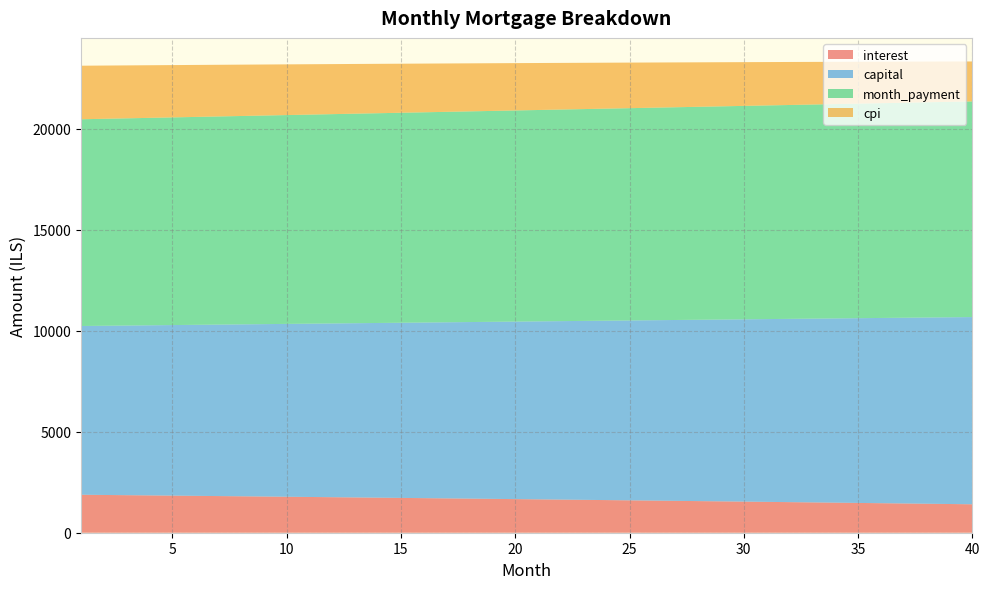

Reading left to right, transcribe all the data shown in this chart.

interest: 1=1880.0	2=1869.3	3=1858.5	4=1847.7	5=1836.8	6=1825.8	7=1814.8	8=1803.6	9=1792.5	10=1781.2	11=1769.8	12=1758.4	13=1746.9	14=1735.4	15=1723.8	16=1712.0	17=1700.3	18=1688.4	19=1676.5	20=1664.5	21=1652.4	22=1640.2	23=1628.0	24=1615.7	25=1603.3	26=1590.8	27=1578.2	28=1565.6	29=1552.9	30=1540.1	31=1527.3	32=1514.3	33=1501.3	34=1488.2	35=1475.0	36=1461.8	37=1448.4	38=1435.0	39=1421.5	40=1407.9
capital: 1=8355.6	2=8377.8	3=8400.2	4=8422.6	5=8445.0	6=8467.6	7=8490.1	8=8512.8	9=8535.5	10=8558.2	11=8581.1	12=8603.9	13=8626.9	14=8649.9	15=8673.0	16=8696.1	17=8719.3	18=8742.5	19=8765.8	20=8789.2	21=8812.7	22=8836.2	23=8859.7	24=8883.3	25=8907.0	26=8930.8	27=8954.6	28=8978.5	29=9002.4	30=9026.4	31=9050.5	32=9074.6	33=9098.8	34=9123.1	35=9147.4	36=9171.8	37=9196.3	38=9220.8	39=9245.4	40=9270.0
month_payment: 1=10235.6	2=10247.1	3=10258.7	4=10270.3	5=10281.8	6=10293.4	7=10304.9	8=10316.4	9=10327.9	10=10339.4	11=10350.9	12=10362.4	13=10373.8	14=10385.3	15=10396.7	16=10408.1	17=10419.5	18=10430.9	19=10442.3	20=10453.7	21=10465.0	22=10476.4	23=10487.7	24=10499.0	25=10510.3	26=10521.6	27=10532.9	28=10544.1	29=10555.3	30=10566.6	31=10577.8	32=10589.0	33=10600.1	34=10611.3	35=10622.4	36=10633.6	37=10644.7	38=10655.8	39=10666.9	40=10677.9
cpi: 1=2651.5	2=2636.2	3=2620.9	4=2605.4	5=2589.8	6=2574.1	7=2558.4	8=2542.5	9=2526.5	10=2510.4	11=2494.2	12=2477.9	13=2461.5	14=2445.0	15=2428.4	16=2411.7	17=2394.9	18=2378.0	19=2360.9	20=2343.8	21=2326.5	22=2309.2	23=2291.7	24=2274.1	25=2256.4	26=2238.7	27=2220.7	28=2202.7	29=2184.6	30=2166.3	31=2148.0	32=2129.5	33=2110.9	34=2092.2	35=2073.4	36=2054.5	37=2035.4	38=2016.3	39=1997.0	40=1977.6